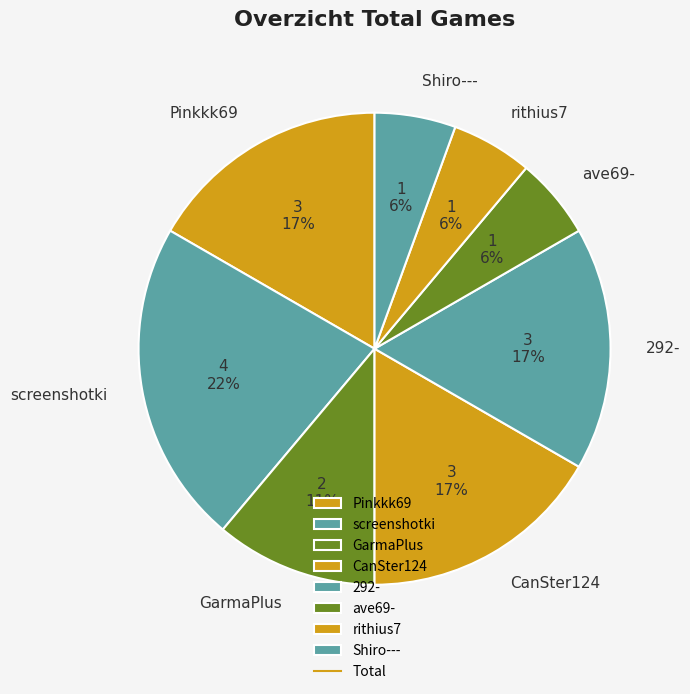

To the nearest percent, what is the difference between the rithius7 and 292- slice percentages?

11%